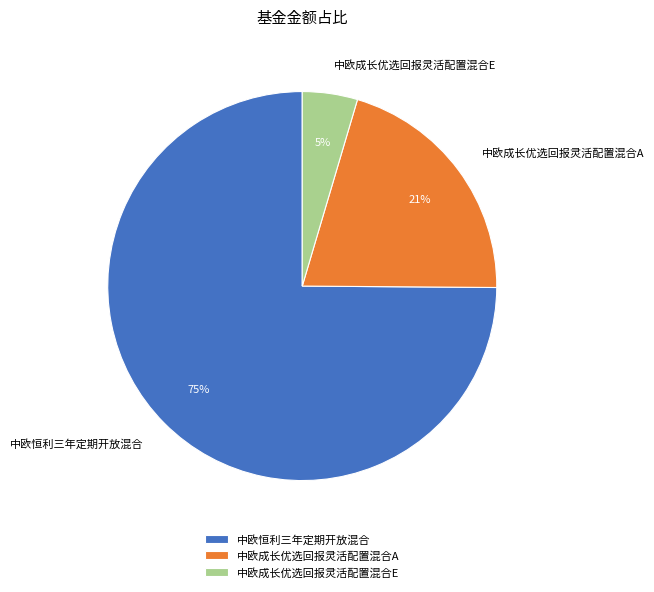

Which slice represents more than half of the pie?

中欧恒利三年定期开放混合